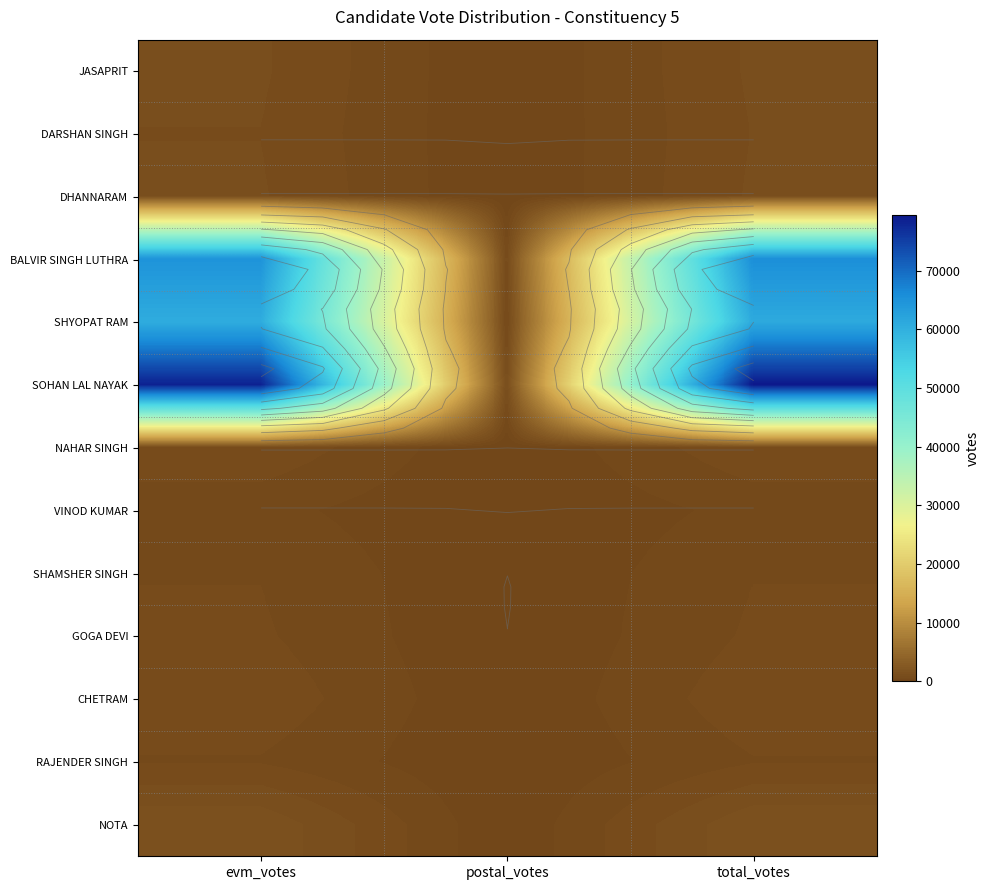

What is the approximate value of BALVIR SINGH LUTHRA at total_votes?

65561